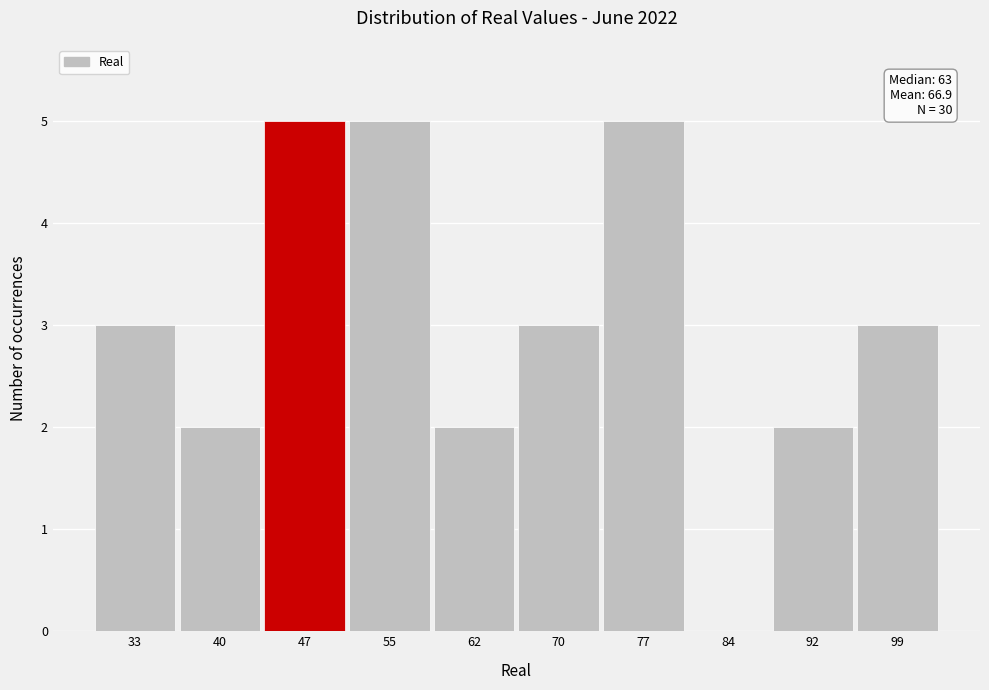

Reading left to right, transcribe all the data shown in this chart.

33=3	40=2	47=5	55=5	62=2	70=3	77=5	84=0	92=2	99=3